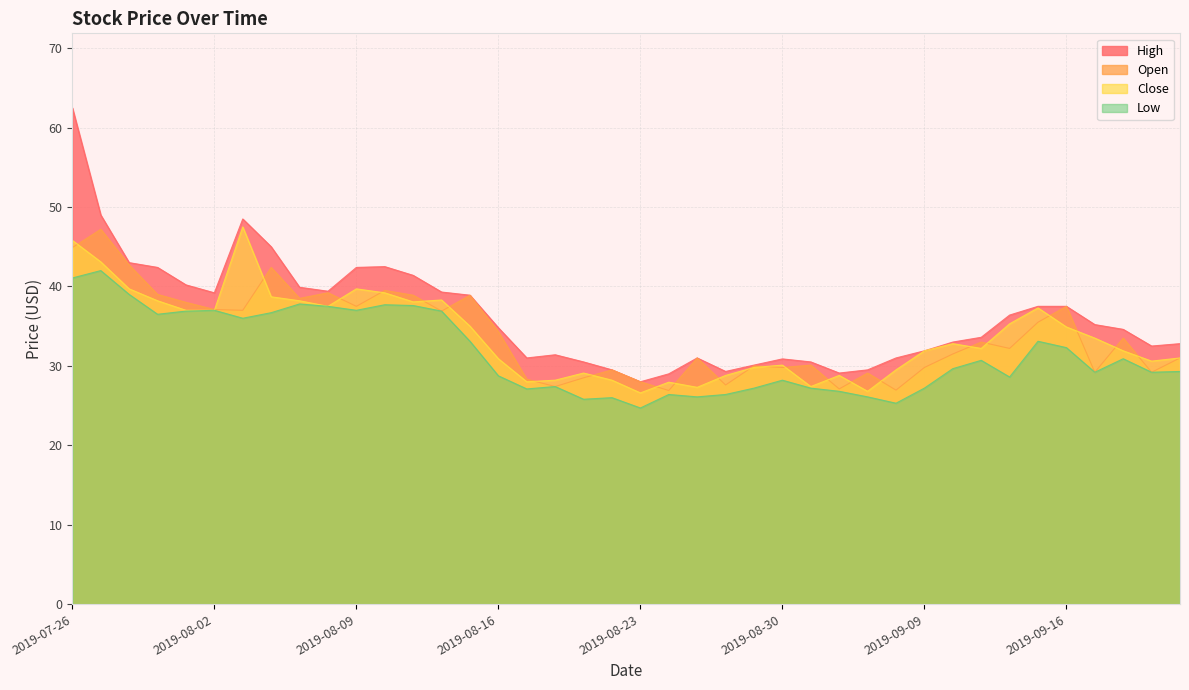

At which category does Close reach its first local valley?

2019-08-08